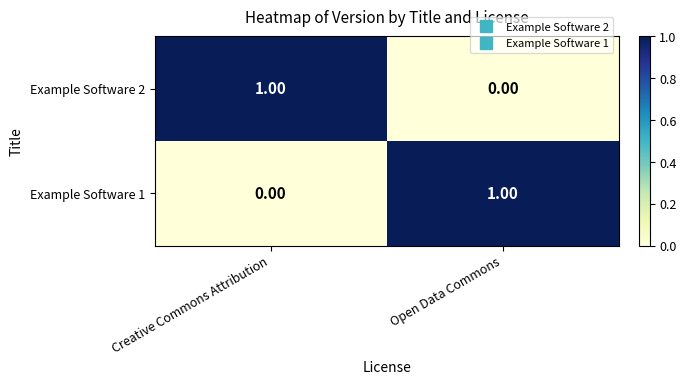

Is the value of Example Software 2 at Open Data Commons greater than the value of Example Software 1 at Open Data Commons?

No